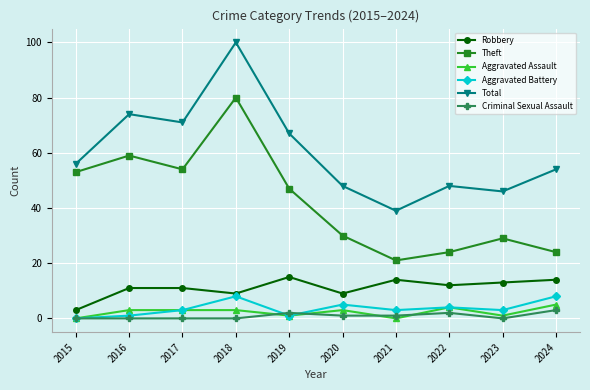

List the series in order of their peak value, highest first.

Total, Theft, Robbery, Aggravated Battery, Aggravated Assault, Criminal Sexual Assault